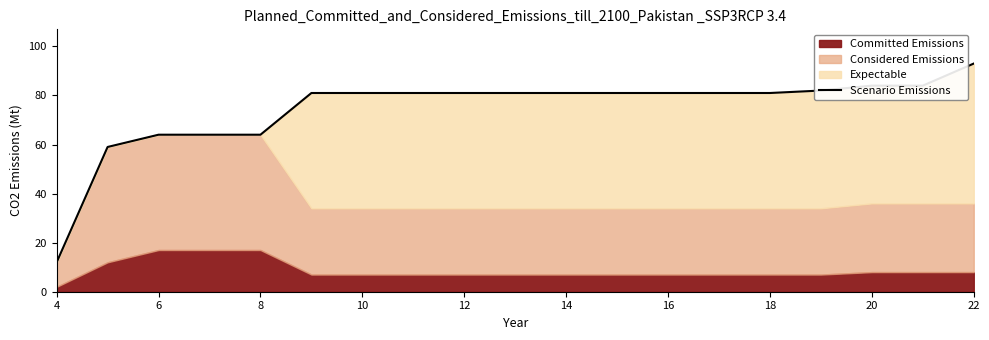

Is it true that the value at 18 is 81?

True